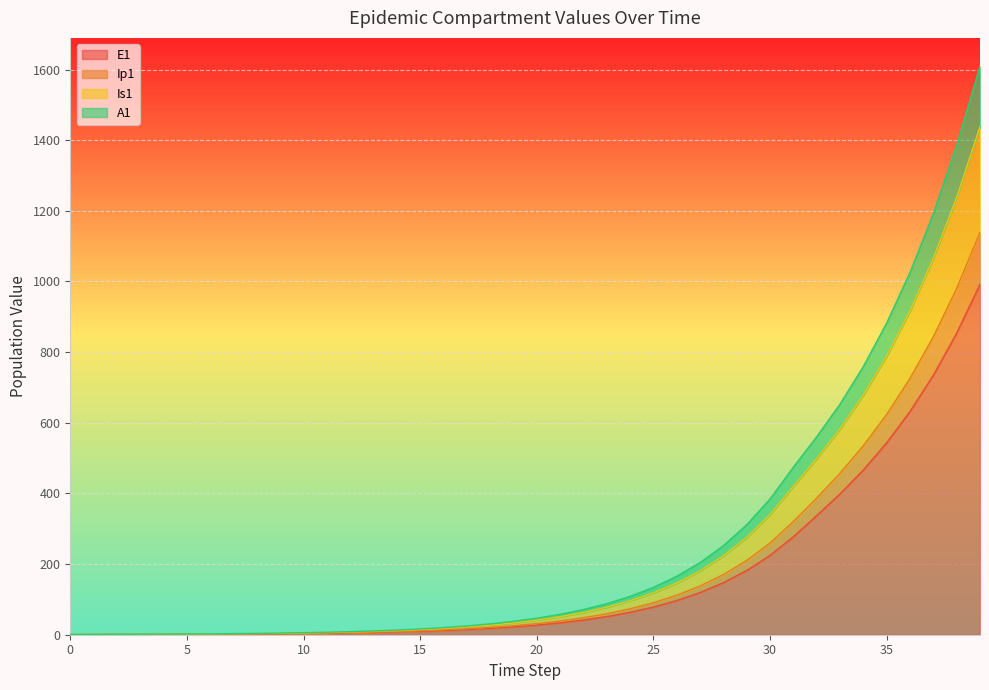

What is the greatest value displayed?

1609.1